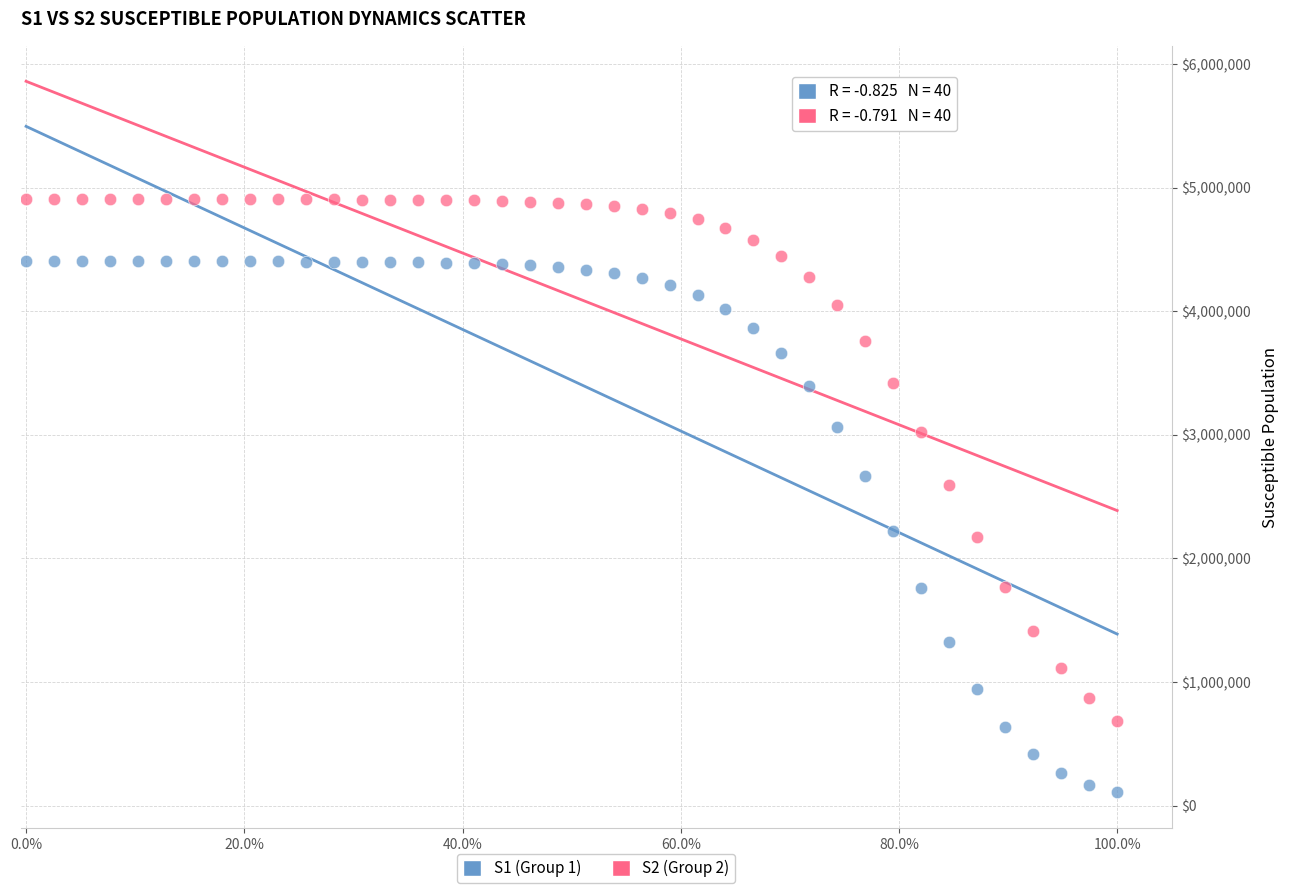

Across all series, what Y value is closest to 2506318?

2598366.5